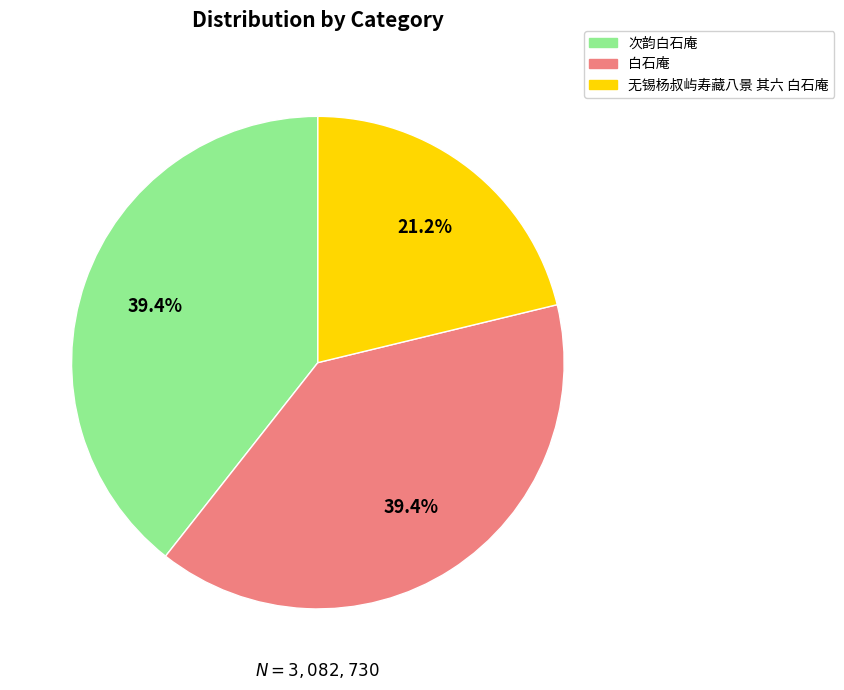

To the nearest percent, what is the average slice percentage?

33%